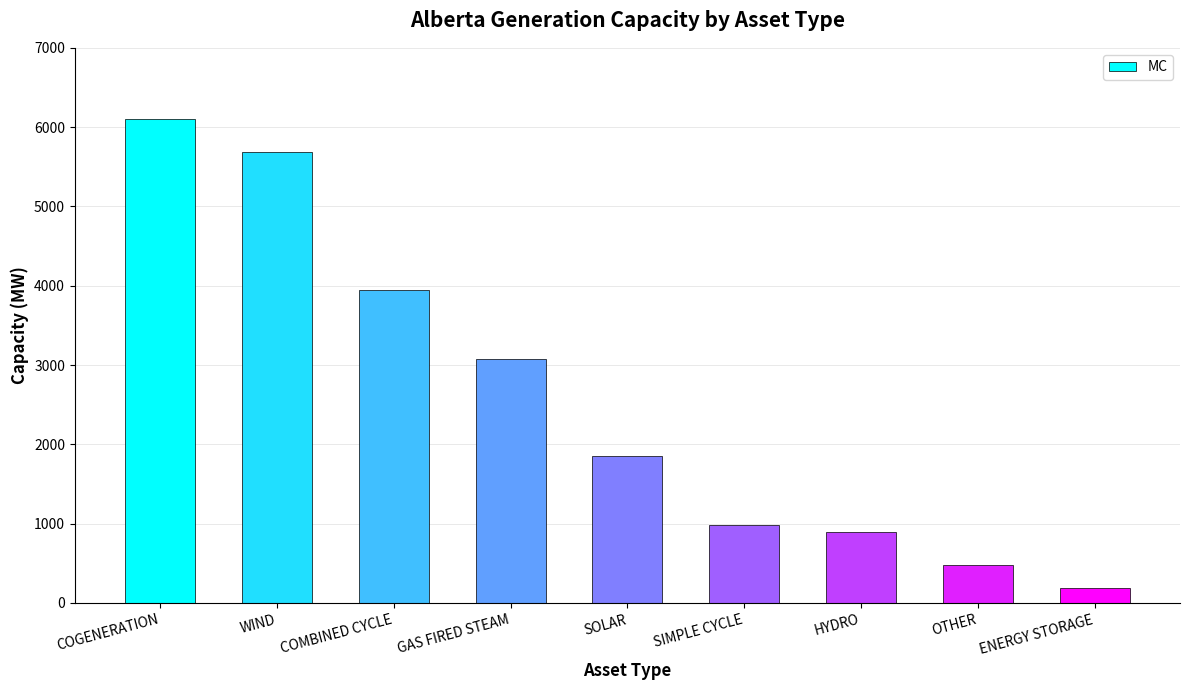

At which category does the chart reach its minimum across all series?

ENERGY STORAGE